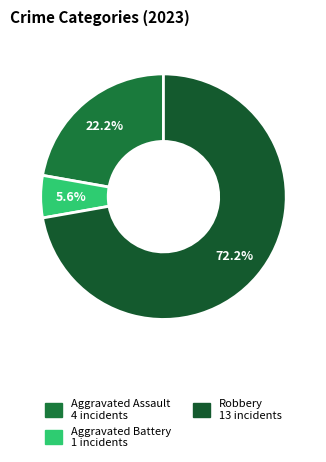

Count the number of slices in the pie.

3